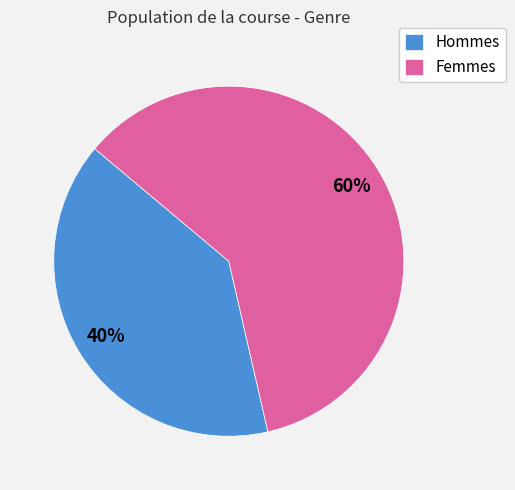

Is it true that Hommes is 40% of the pie?

True